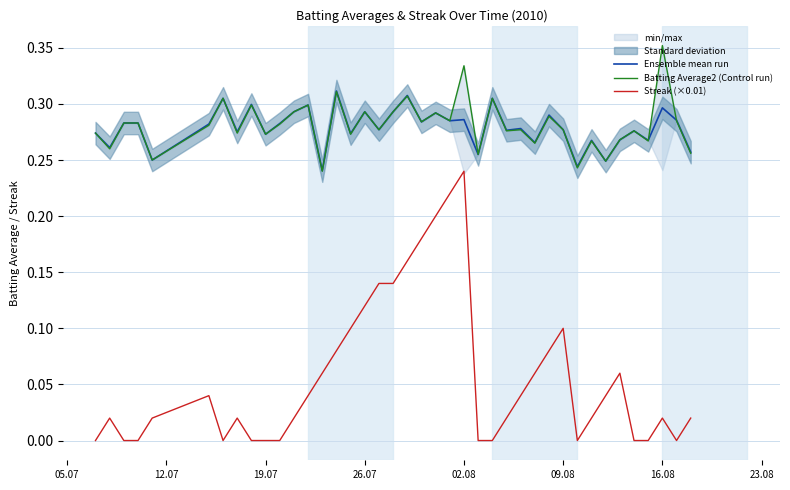

True or false: Batting Average2 (Control run) and Streak (×0.01) cross at least once.

False